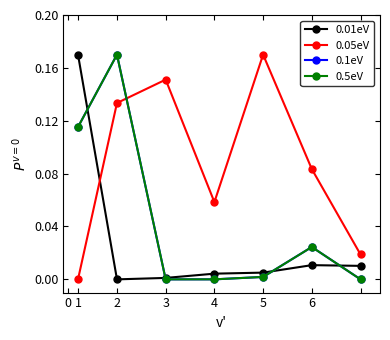

Which series ends up on top after the final intersection of 0.05eV and 0.01eV?

0.05eV